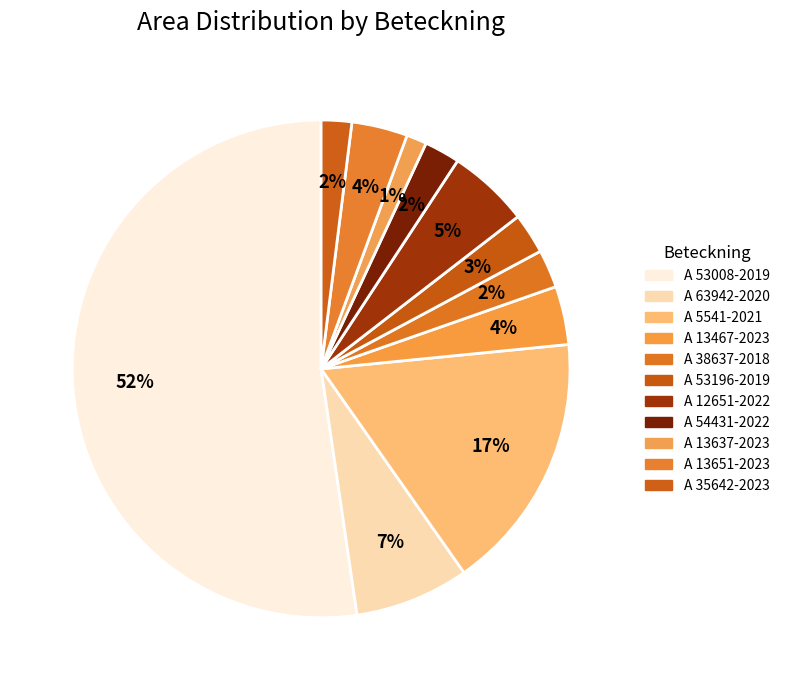

Is the sum of A 5541-2021 and A 63942-2020 greater than half?

No